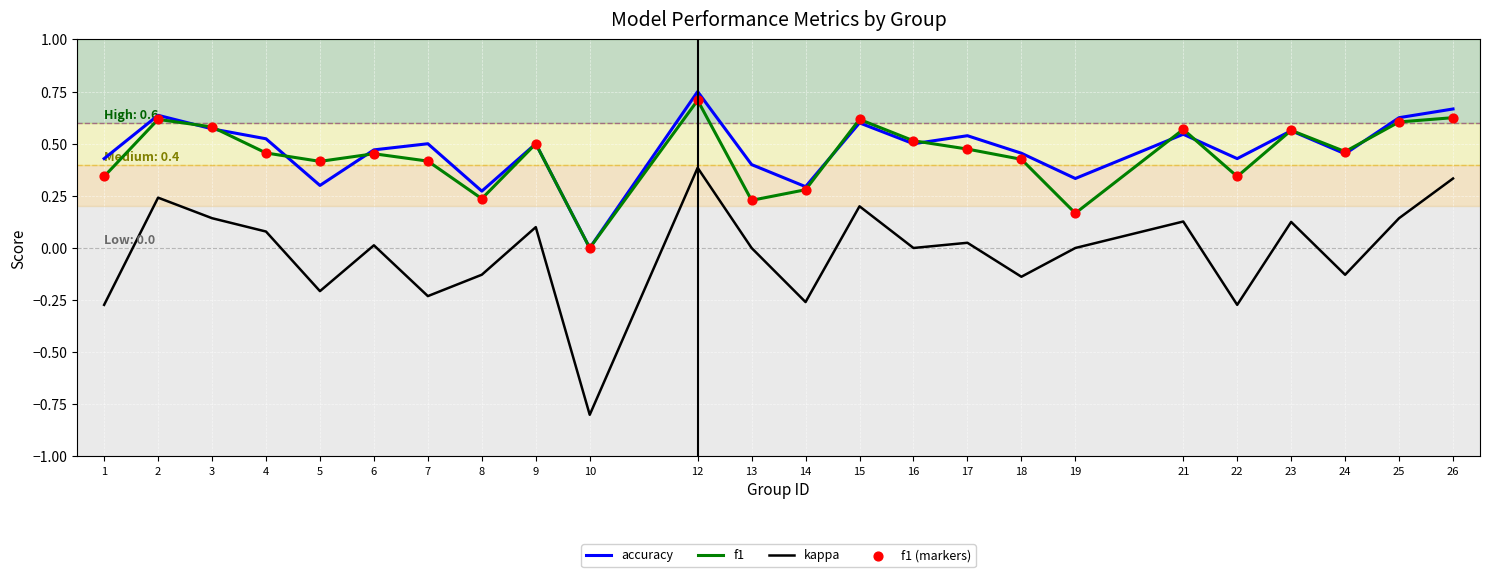

Which series has the largest total across all categories?

accuracy